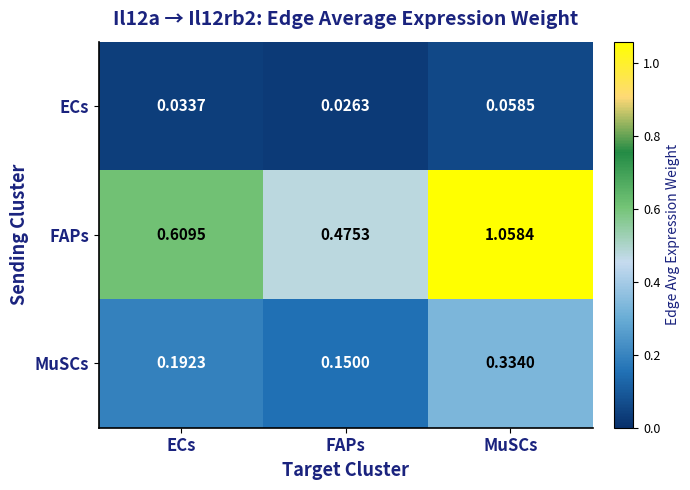

Rank the series by their maximum value, from lowest to highest.

ECs, MuSCs, FAPs